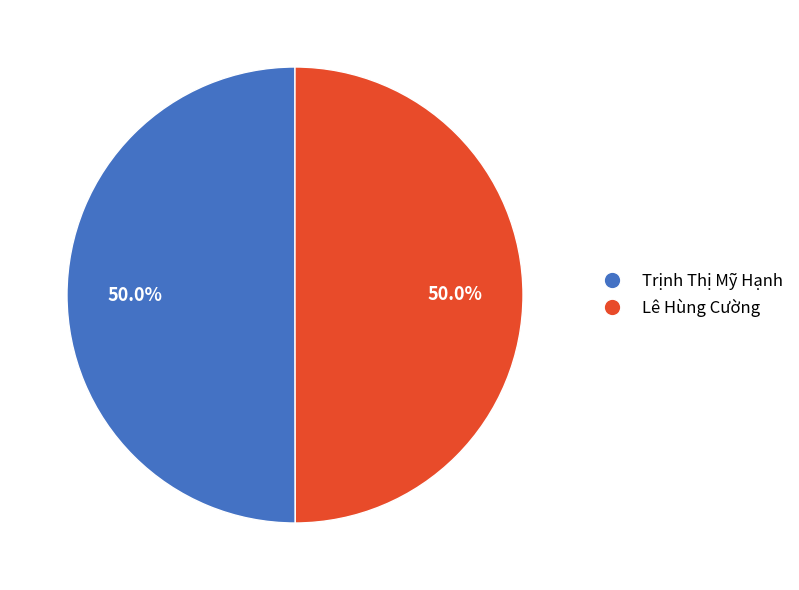

Approximately how many times larger is the value at Trịnh Thị Mỹ Hạnh compared to Lê Hùng Cường?

1.0